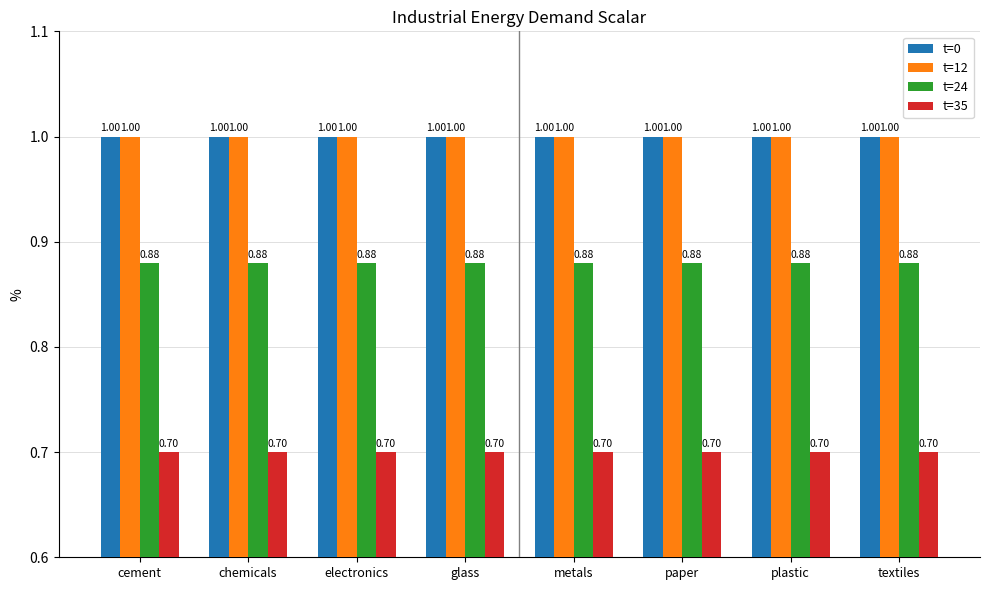

Is it true that t=0 equals 1.0 at paper?

True